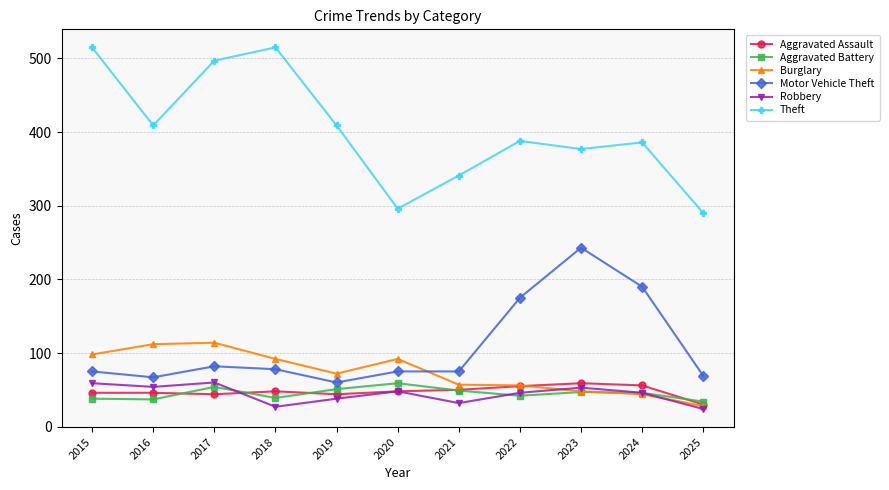

True or false: Robbery and Theft cross at least once.

False